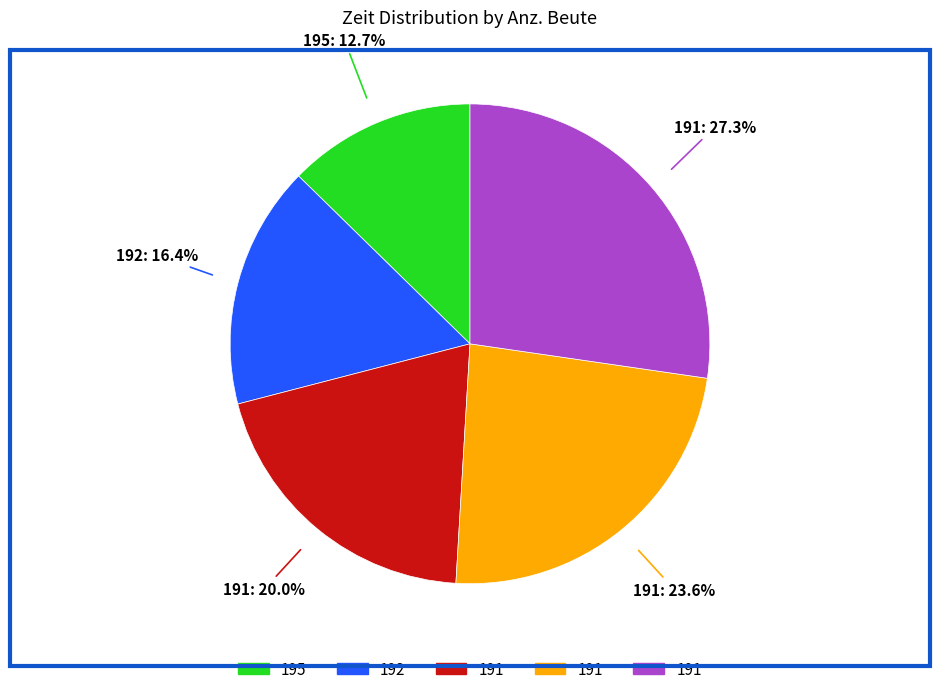

How many slices are in this pie chart?

5